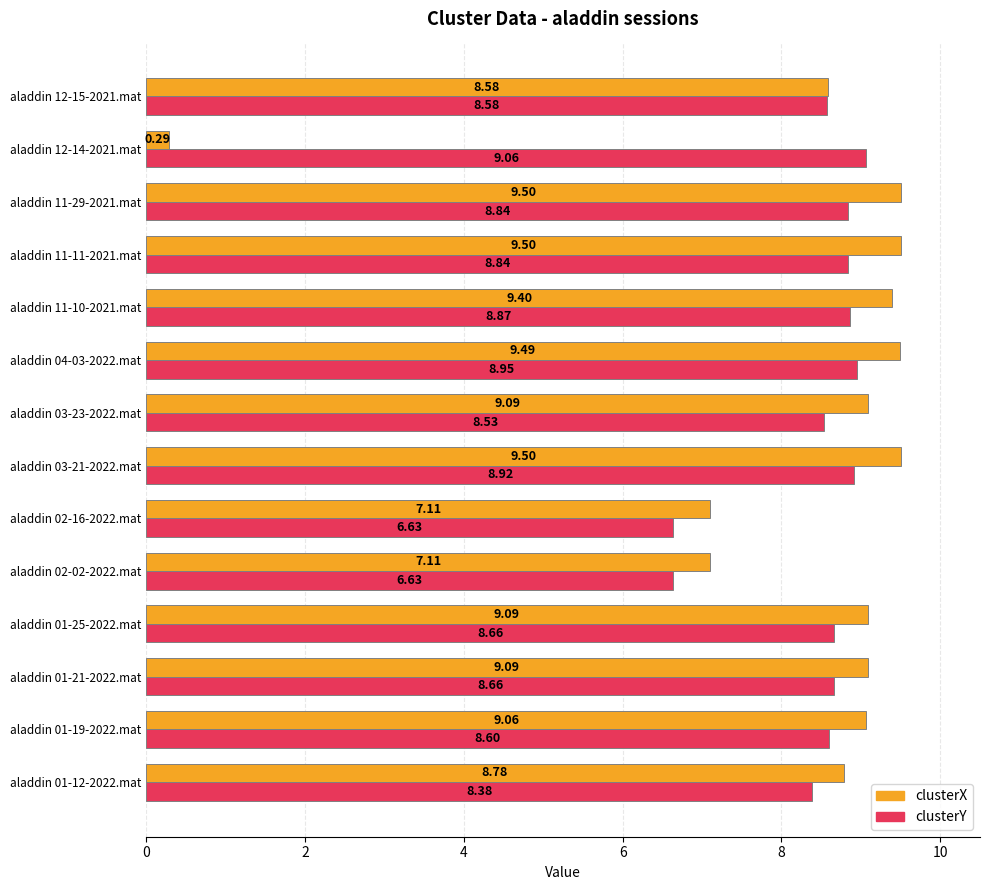

At how many categories does at least one series exceed 4?

14